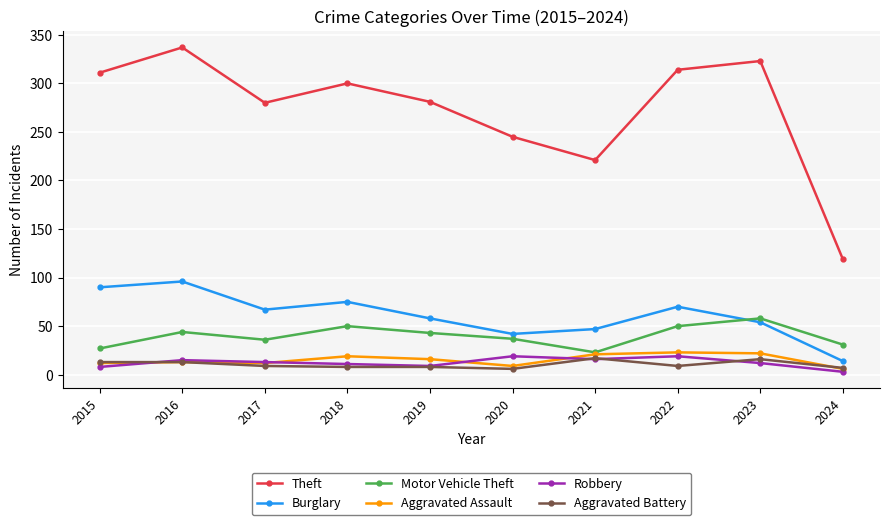

What are all the series names shown in the legend?

Theft, Burglary, Motor Vehicle Theft, Aggravated Assault, Robbery, Aggravated Battery